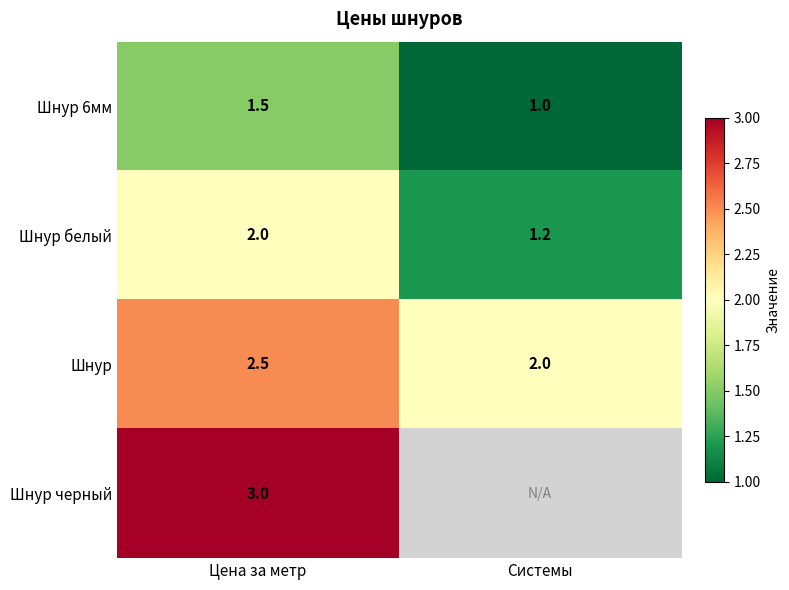

At which label does Шнур reach its peak?

Цена за метр